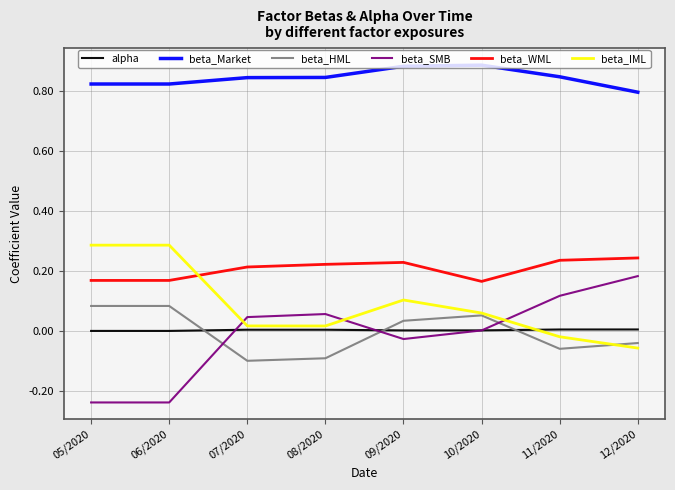

What is the sum of the beta_Market values at 08/2020 and 06/2020?

1.7